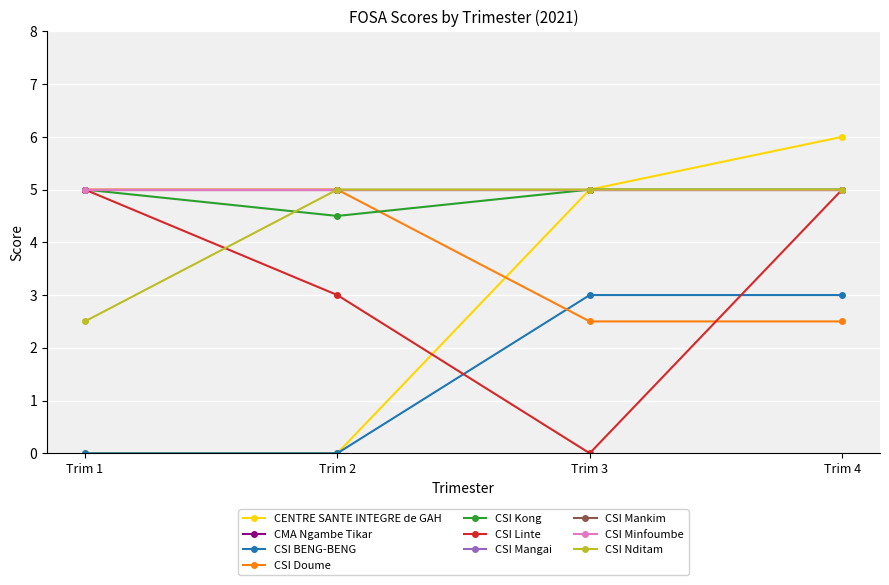

Is this an area chart (filled region under the line)?

No